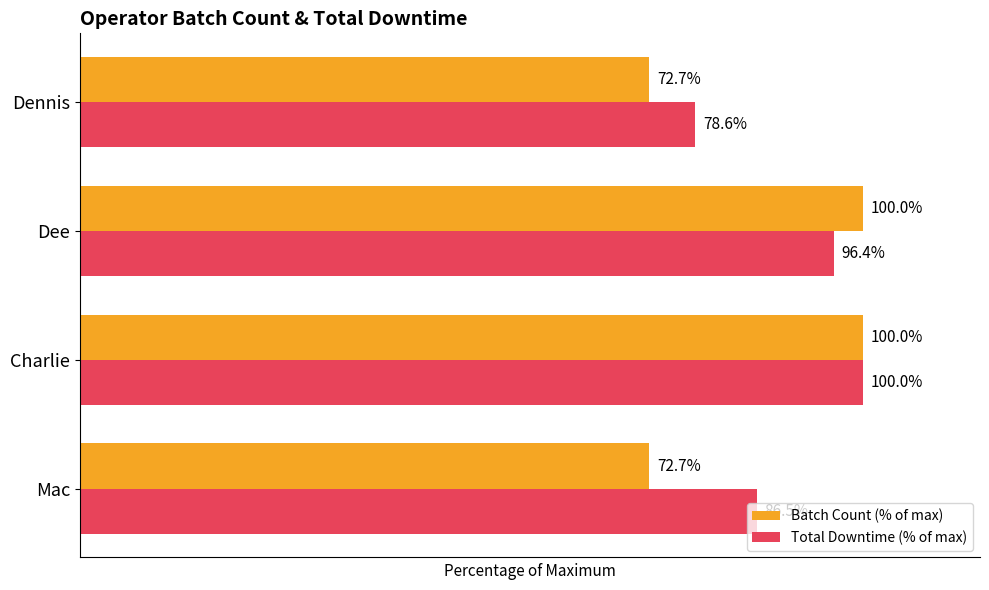

Between Dee and Dennis, which series saw the biggest shift?

Batch Count (% of max)